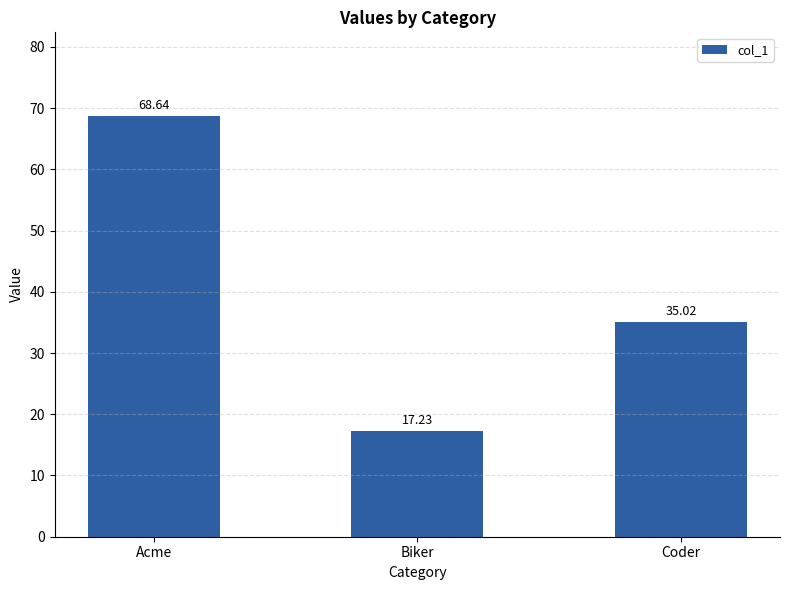

What is the difference between the values at Acme and Coder?

33.6